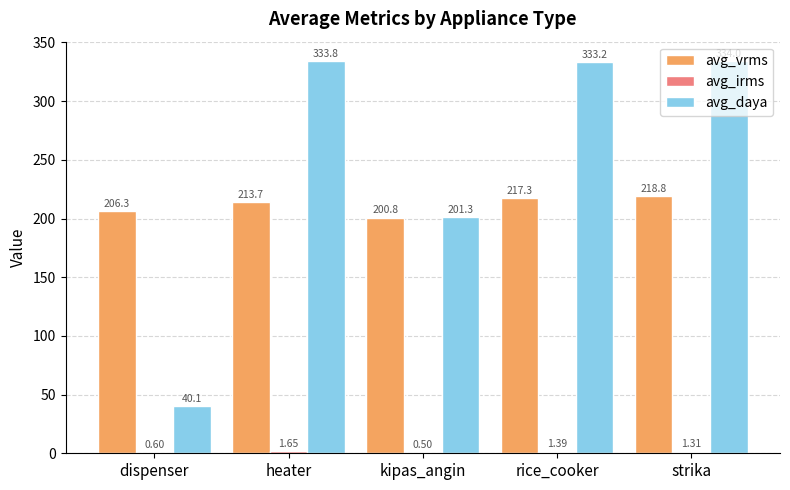

Are the bars horizontal?

No